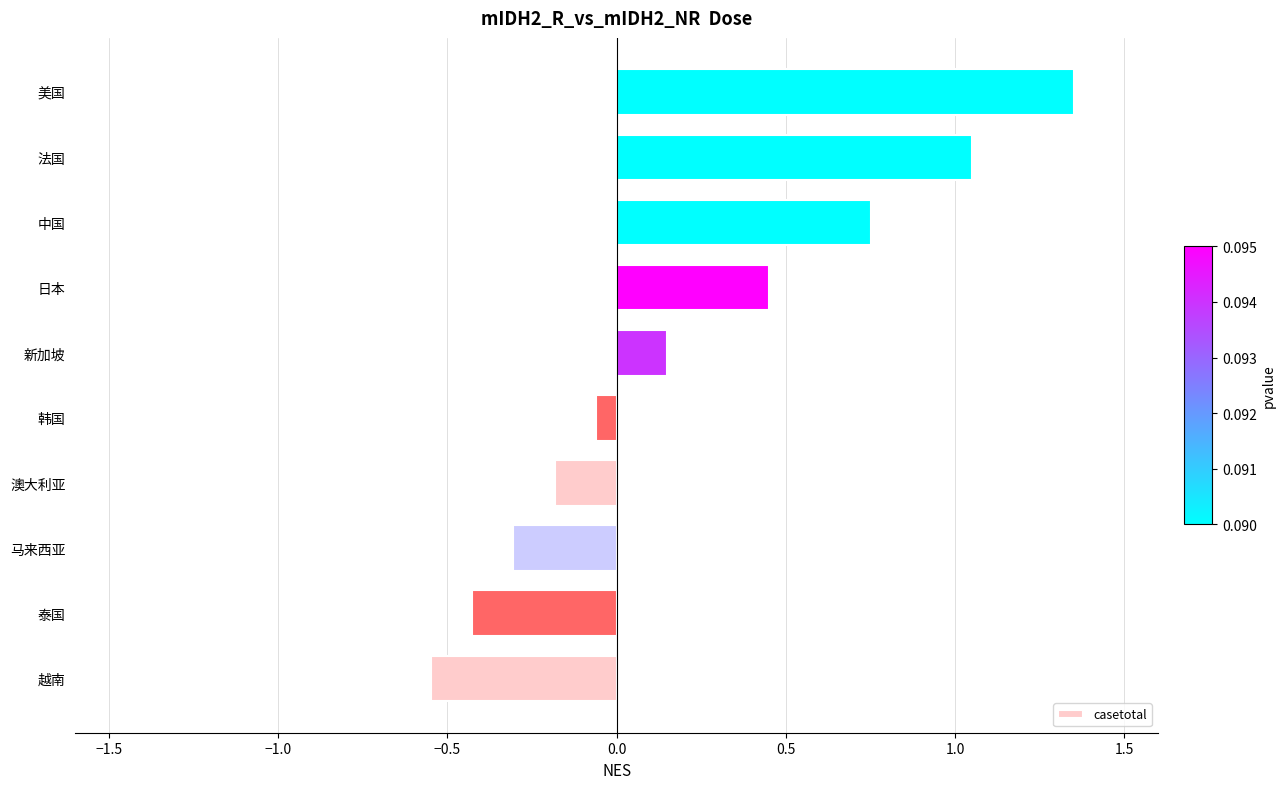

Which category has the highest value across all series?

美国